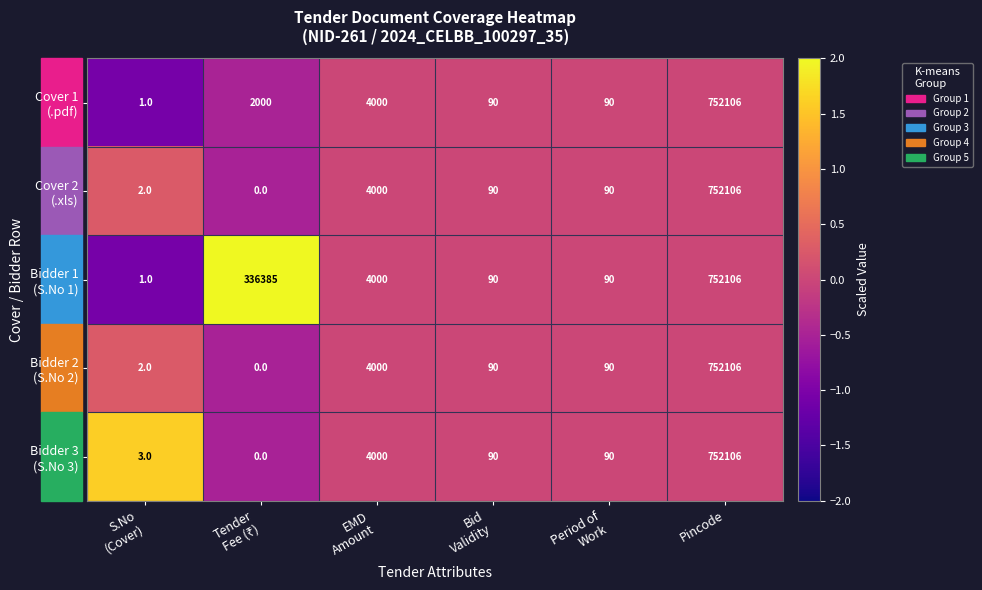

What is the maximum value shown in the chart?

752106